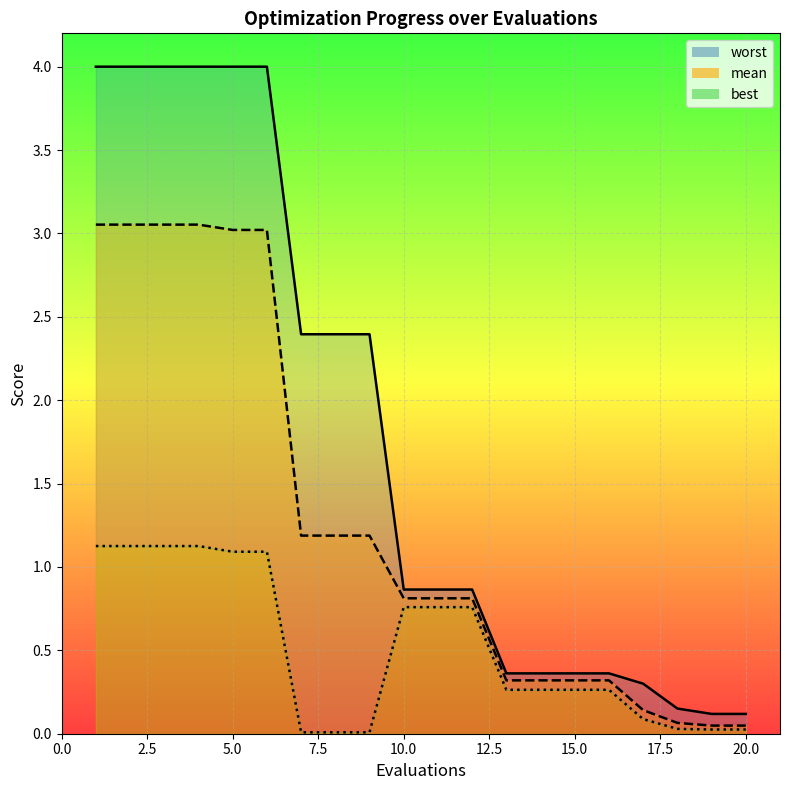

Between 11 and 19, which series saw the biggest shift?

mean